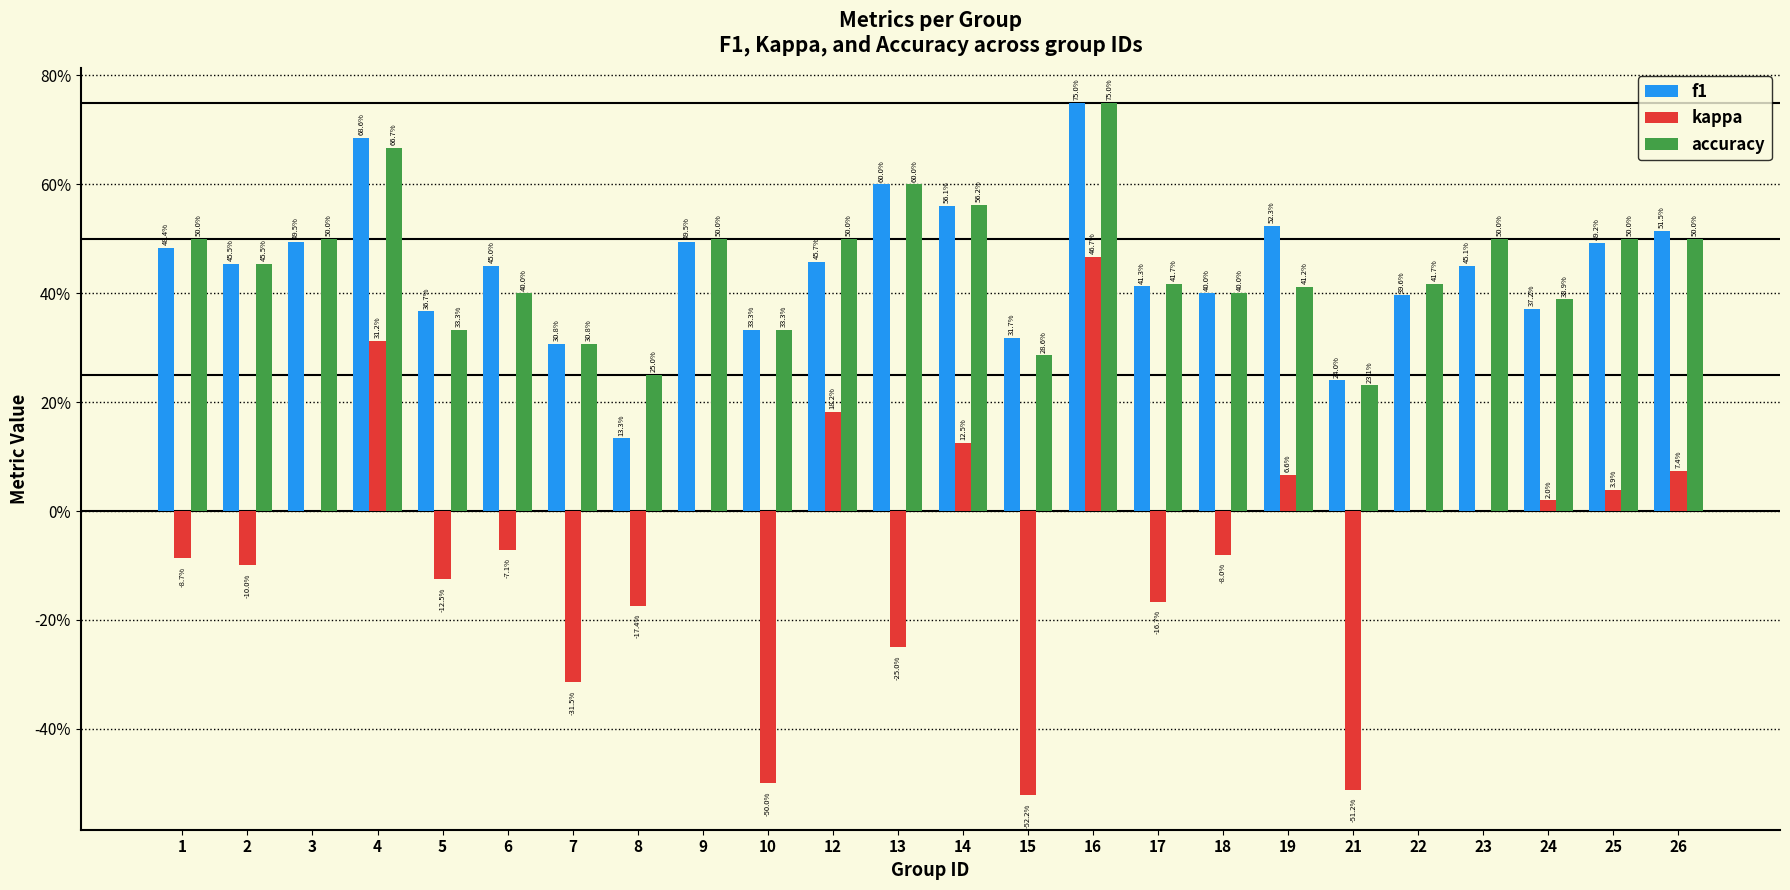

Are the bars horizontal?

No